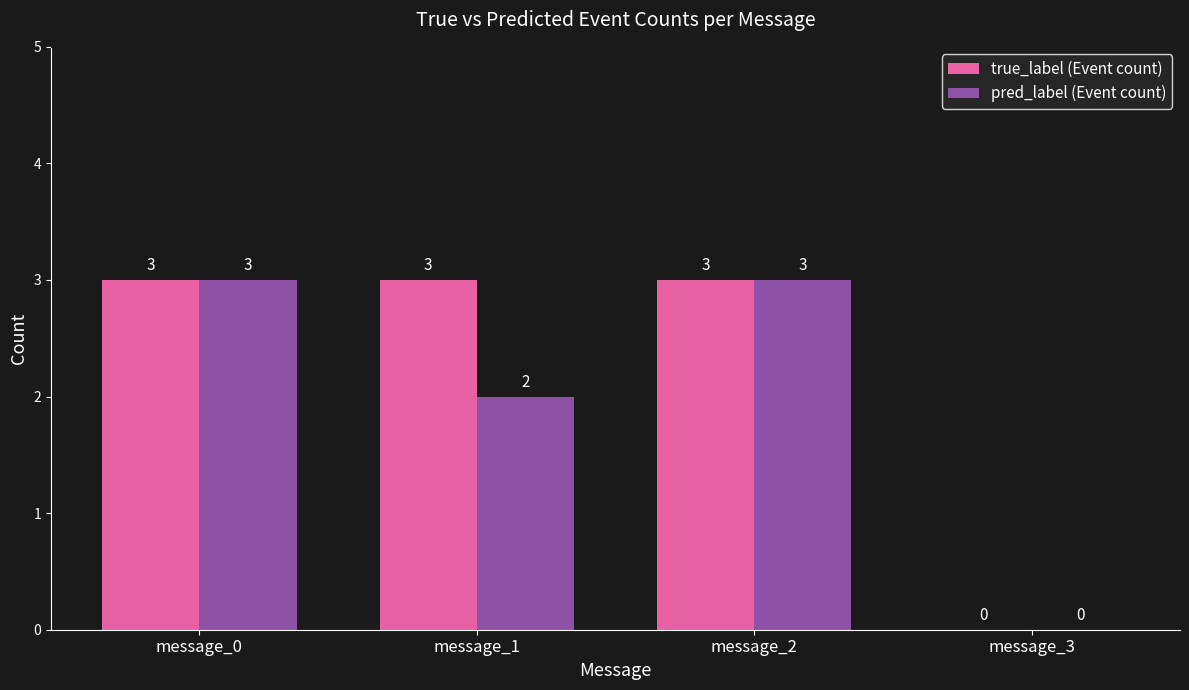

True or false: pred_label (Event count) has a value of 3 at message_0.

True